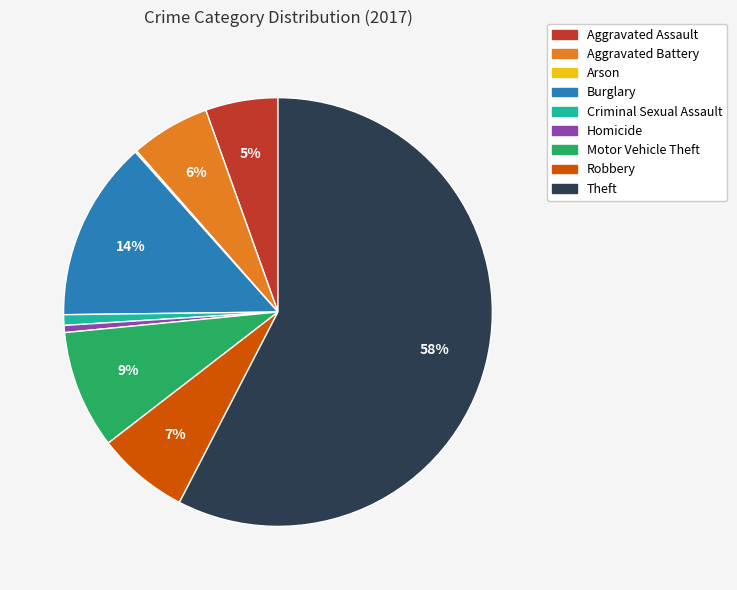

Which slice is the largest?

Theft